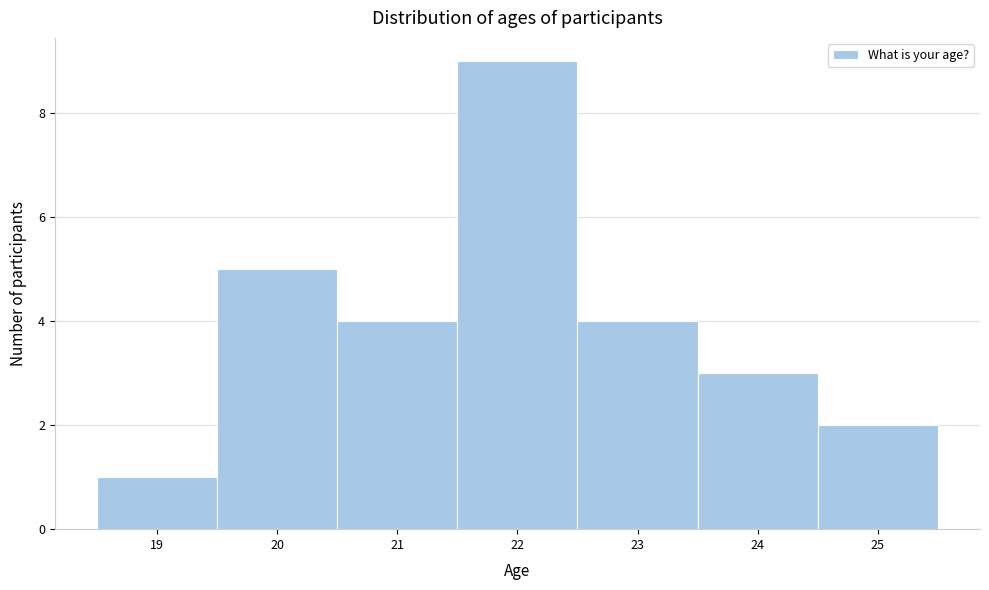

Reading left to right, list every bar in this chart as the range it spans on the x-axis followed by its height. The values are not printed on the chart, so give them approximately, as read against the axis.

18.5 to 19.5: 1
19.5 to 20.5: 5
20.5 to 21.5: 4
21.5 to 22.5: 9
22.5 to 23.5: 4
23.5 to 24.5: 3
24.5 to 25.5: 2